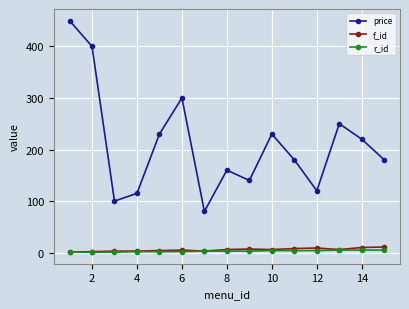

How many r_id values are between 2 and 4?

9